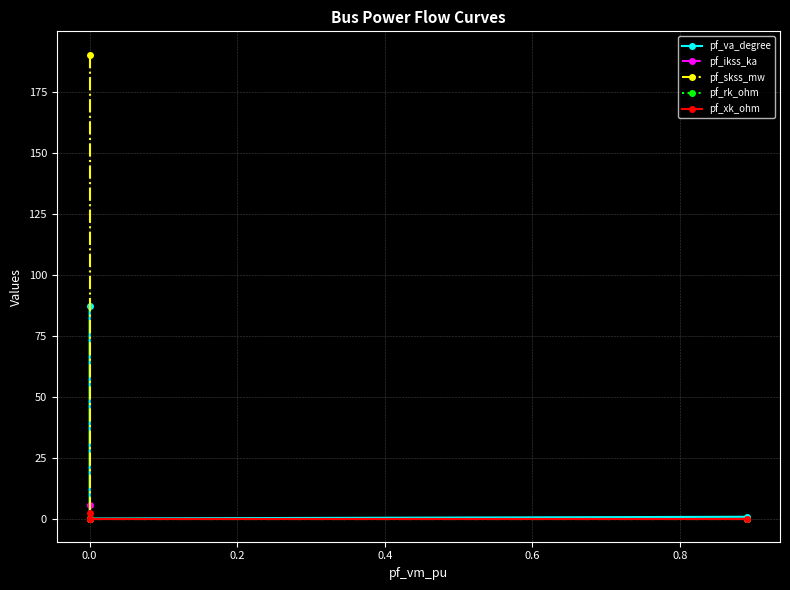

Is the value of pf_skss_mw at 0.4 greater than the value of pf_xk_ohm at 0.6?

No